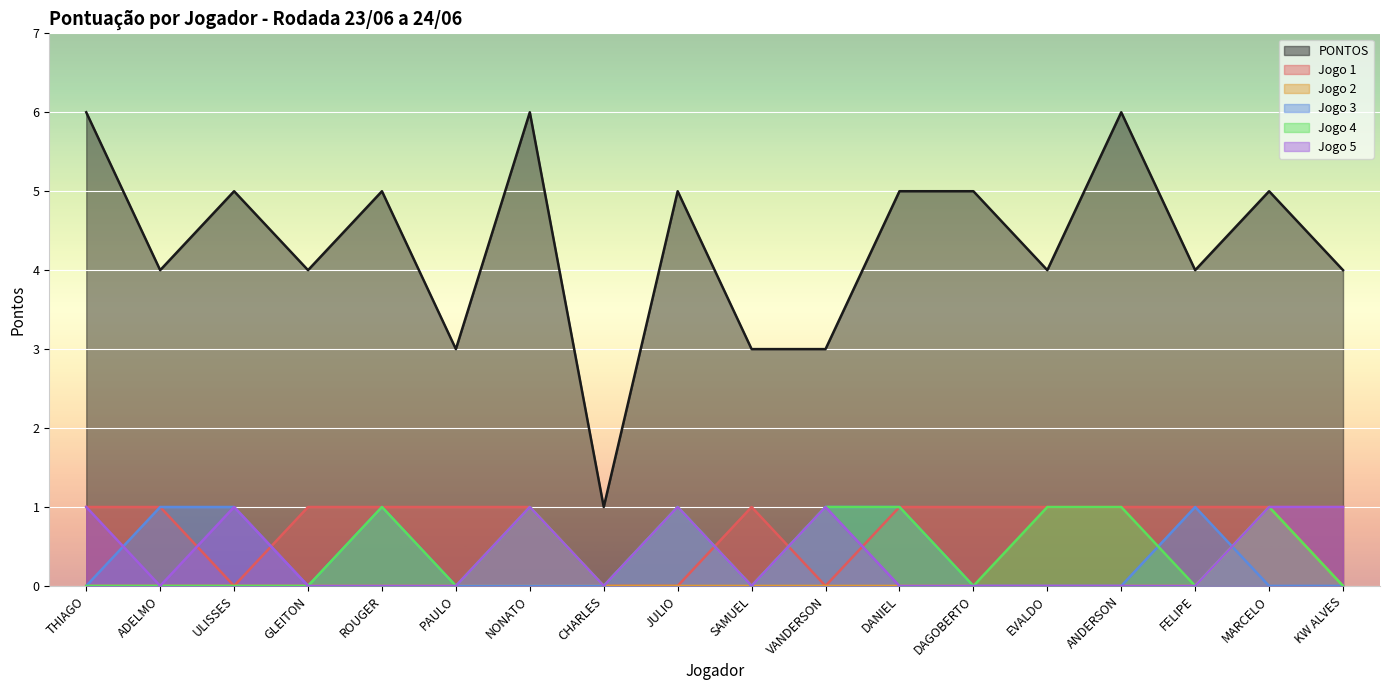

Reading left to right, list all the values displayed in this chart.

PONTOS: THIAGO=6	ADELMO=4	ULISSES=5	GLEITON=4	ROUGER=5	PAULO=3	NONATO=6	CHARLES=1	JULIO=5	SAMUEL=3	VANDERSON=3	DANIEL=5	DAGOBERTO=5	EVALDO=4	ANDERSON=6	FELIPE=4	MARCELO=5	KW ALVES=4
Jogo 1: THIAGO=1	ADELMO=1	ULISSES=0	GLEITON=1	ROUGER=1	PAULO=1	NONATO=1	CHARLES=0	JULIO=0	SAMUEL=1	VANDERSON=0	DANIEL=1	DAGOBERTO=1	EVALDO=1	ANDERSON=1	FELIPE=1	MARCELO=1	KW ALVES=1
Jogo 2: THIAGO=0	ADELMO=0	ULISSES=0	GLEITON=0	ROUGER=0	PAULO=0	NONATO=0	CHARLES=0	JULIO=0	SAMUEL=0	VANDERSON=0	DANIEL=0	DAGOBERTO=0	EVALDO=0	ANDERSON=0	FELIPE=0	MARCELO=1	KW ALVES=0
Jogo 3: THIAGO=0	ADELMO=1	ULISSES=1	GLEITON=0	ROUGER=1	PAULO=0	NONATO=0	CHARLES=0	JULIO=1	SAMUEL=0	VANDERSON=1	DANIEL=1	DAGOBERTO=0	EVALDO=0	ANDERSON=0	FELIPE=1	MARCELO=0	KW ALVES=0
Jogo 4: THIAGO=0	ADELMO=0	ULISSES=0	GLEITON=0	ROUGER=1	PAULO=0	NONATO=1	CHARLES=0	JULIO=1	SAMUEL=0	VANDERSON=1	DANIEL=1	DAGOBERTO=0	EVALDO=1	ANDERSON=1	FELIPE=0	MARCELO=1	KW ALVES=0
Jogo 5: THIAGO=1	ADELMO=0	ULISSES=1	GLEITON=0	ROUGER=0	PAULO=0	NONATO=1	CHARLES=0	JULIO=1	SAMUEL=0	VANDERSON=1	DANIEL=0	DAGOBERTO=0	EVALDO=0	ANDERSON=0	FELIPE=0	MARCELO=1	KW ALVES=1